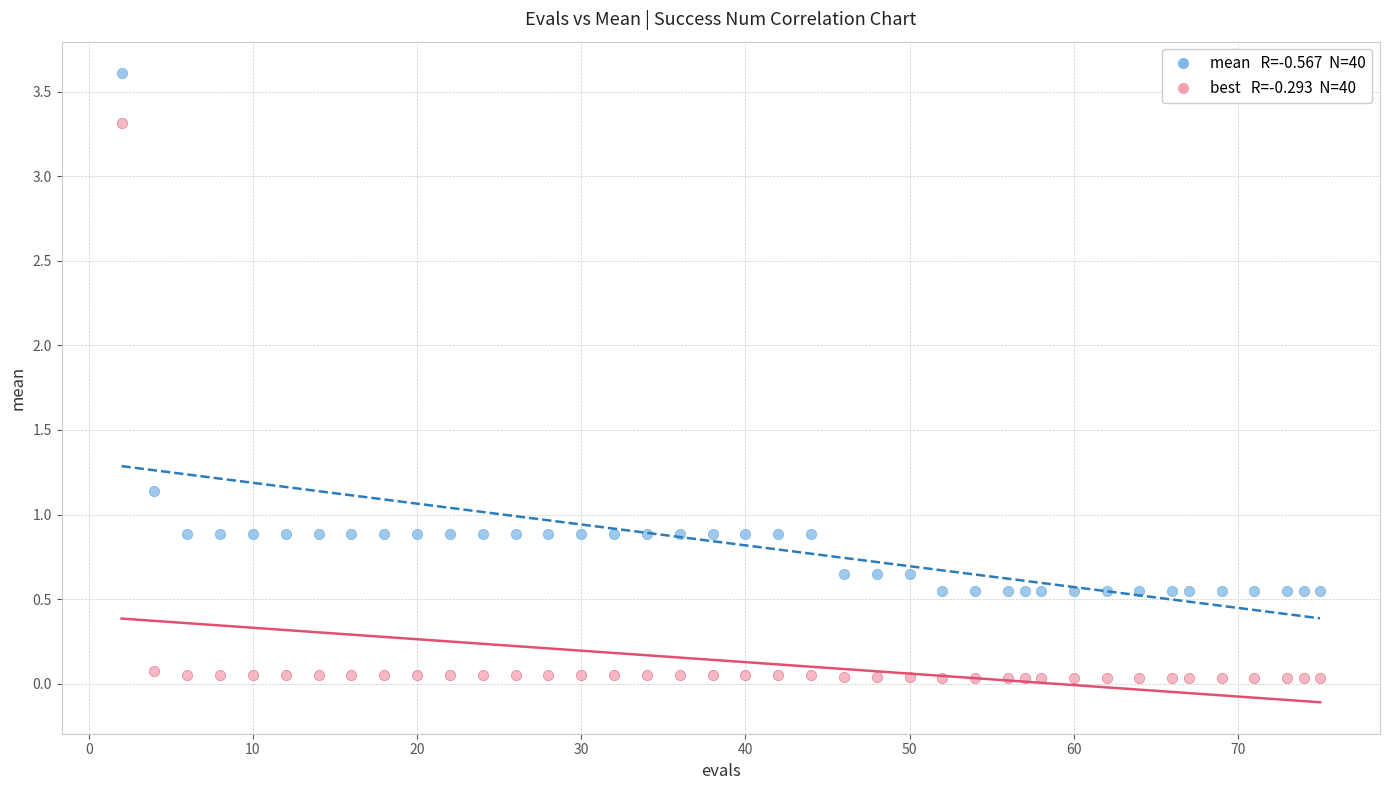

Across all data points, what is the range of Y values (max minus min)?

3.6